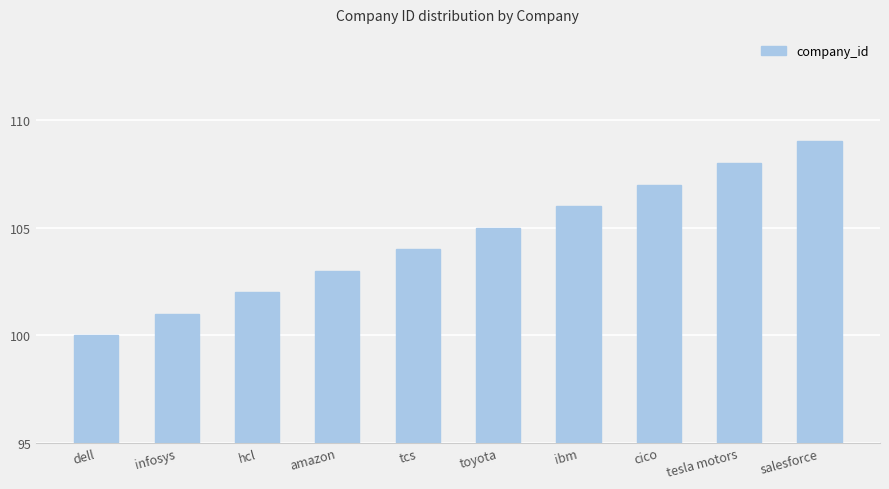

Rank the categories by value from highest to lowest.

salesforce, tesla motors, cico, ibm, toyota, tcs, amazon, hcl, infosys, dell